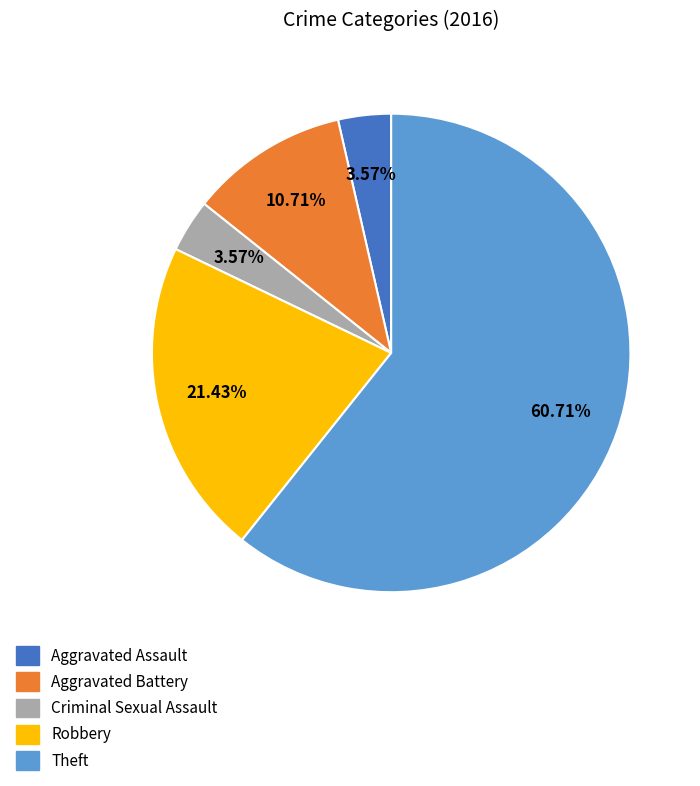

What is the total percentage of Theft and Aggravated Assault?

64.3%